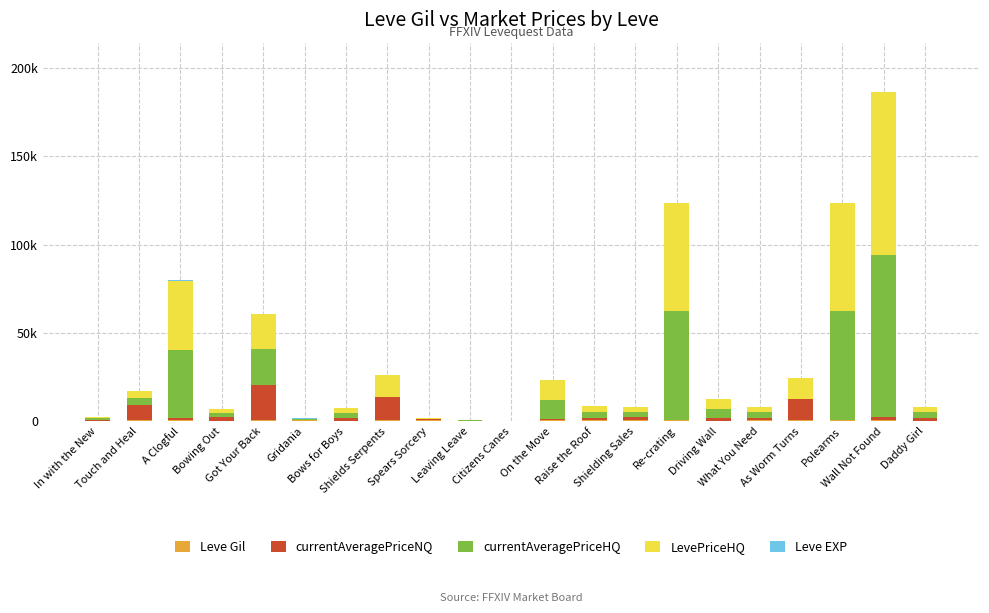

What position from the right is As Worm Turns?

4